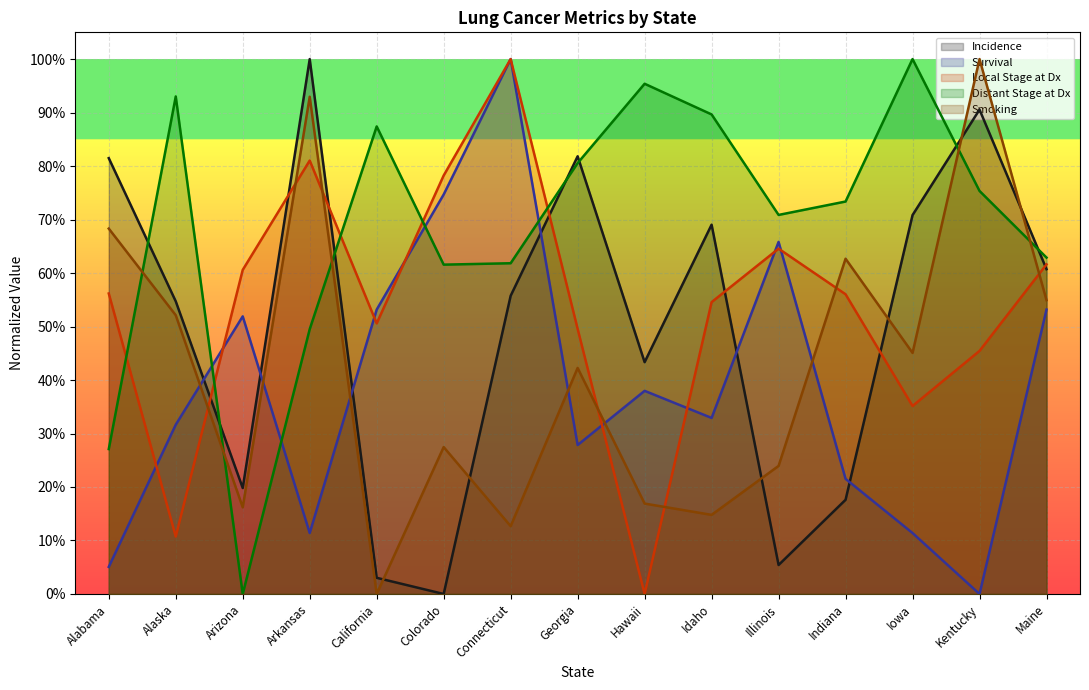

What position from the left is Arizona?

3